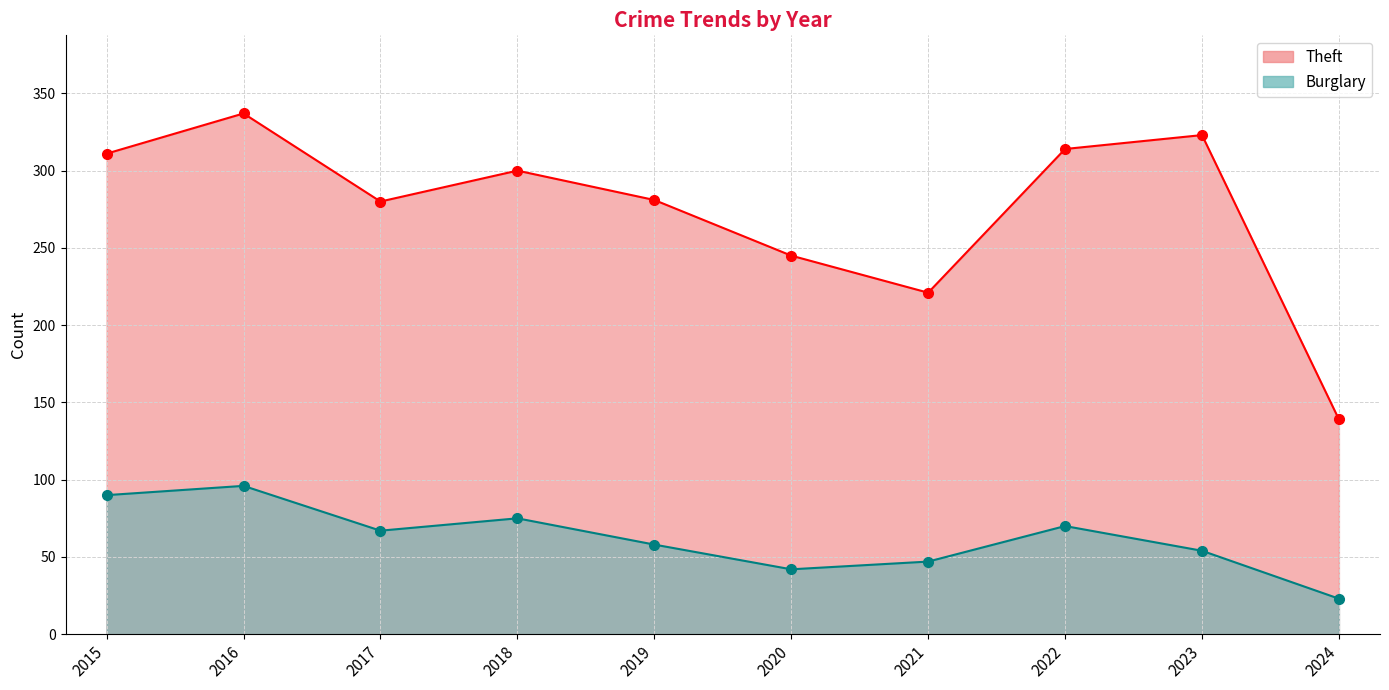

How many lines are shown in the chart?

2